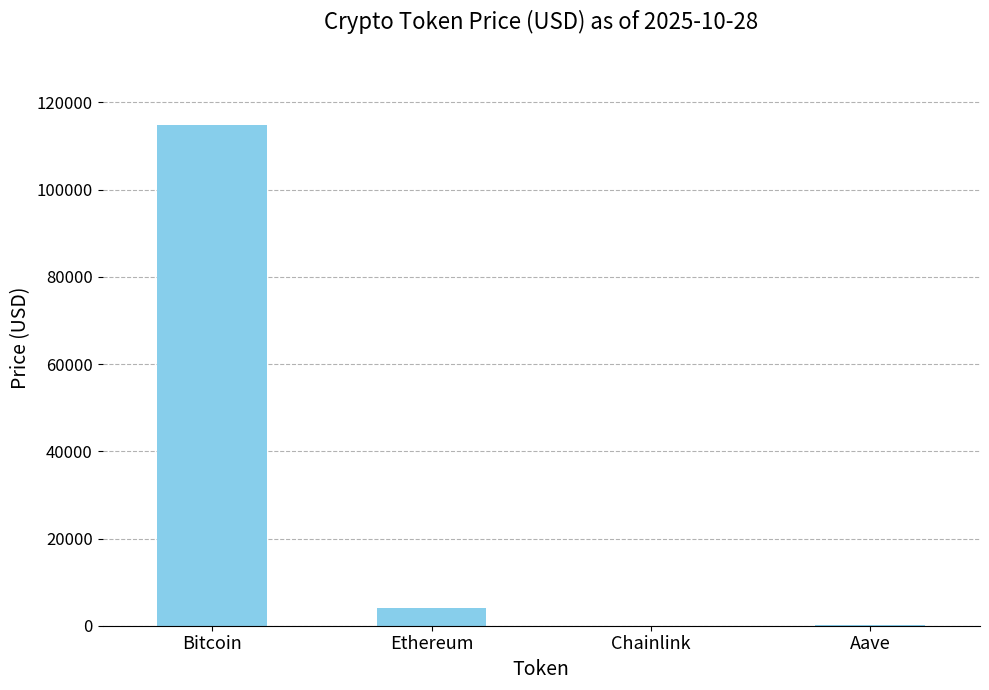

What is the greatest value displayed?

114831.0